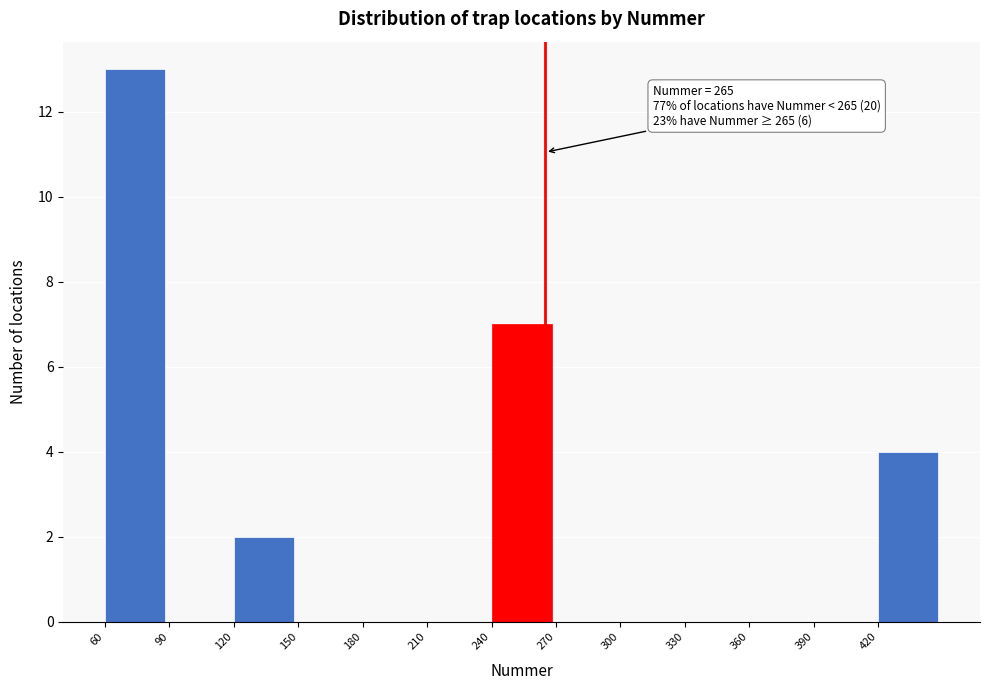

Over which range of the x-axis is the bar tallest?

60 to 90